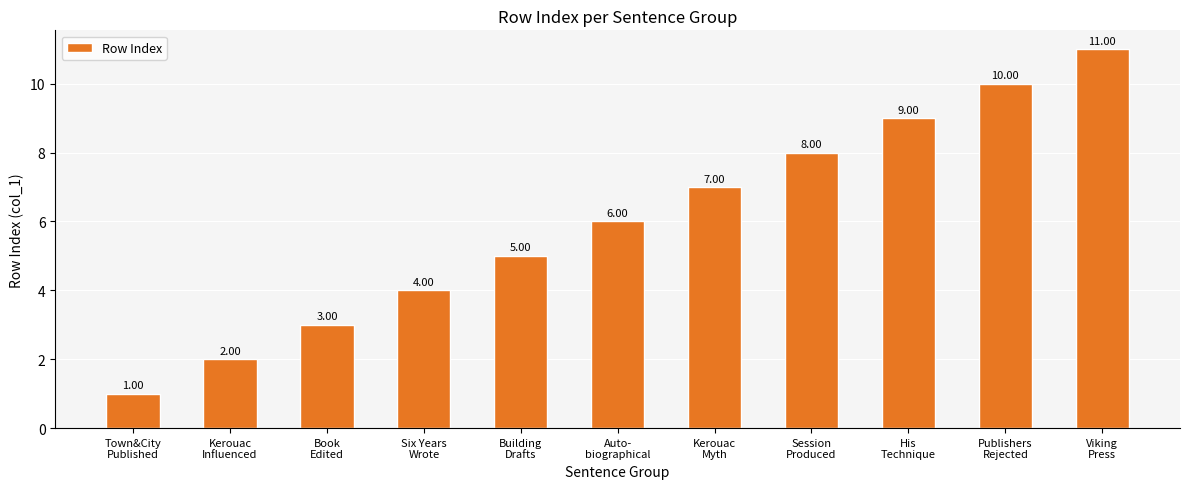

True or false: the data shows 4 at Six Years
Wrote.

True